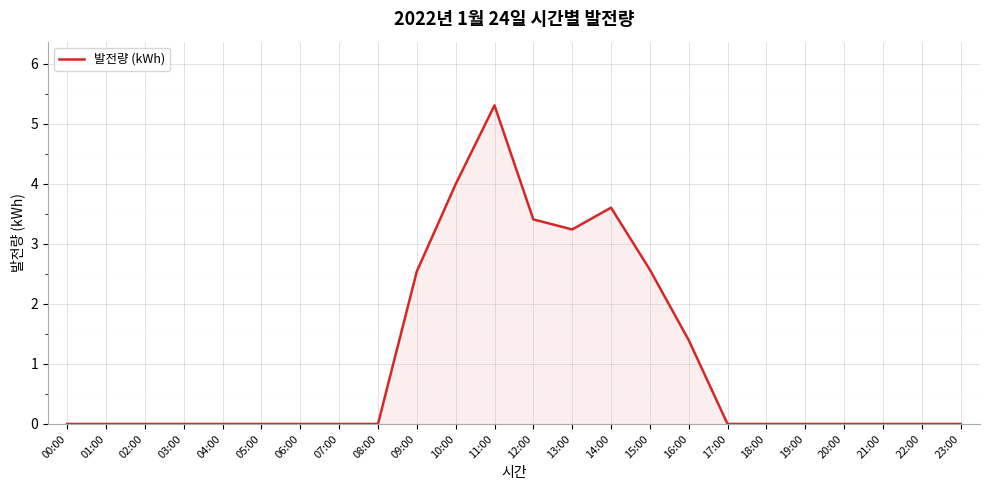

Reading right to left, list all the values displayed in this chart.

23:00=0.0	22:00=0.0	21:00=0.0	20:00=0.0	19:00=0.0	18:00=0.0	17:00=0.0	16:00=1.4	15:00=2.6	14:00=3.6	13:00=3.2	12:00=3.4	11:00=5.3	10:00=4.0	09:00=2.5	08:00=0.0	07:00=0.0	06:00=0.0	05:00=0.0	04:00=0.0	03:00=0.0	02:00=0.0	01:00=0.0	00:00=0.0